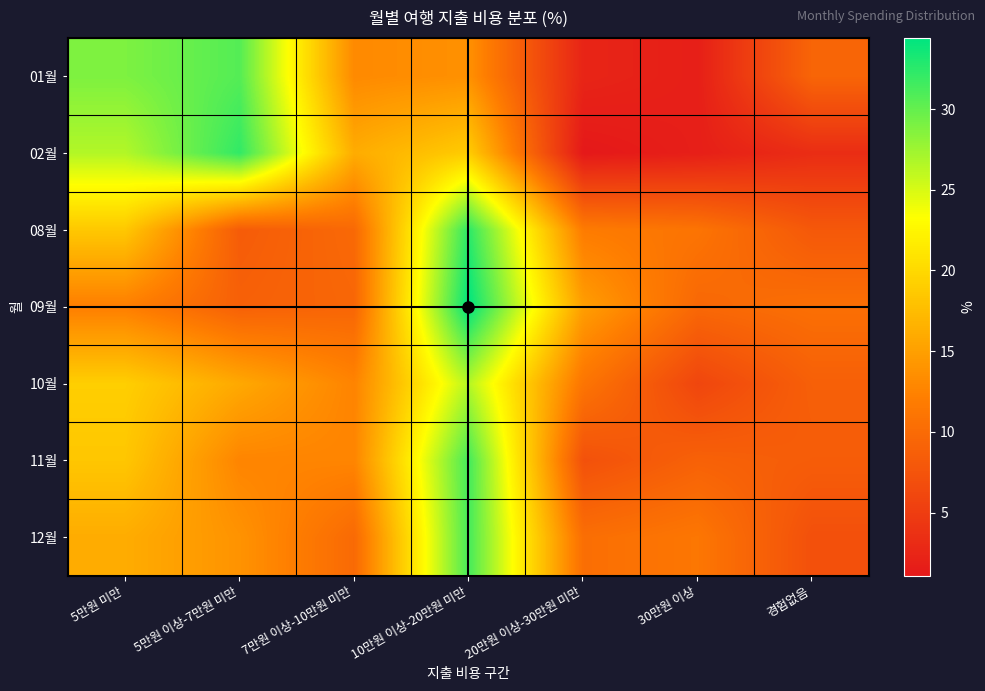

Reading left to right, list all the values displayed in this chart.

01월: 5만원 미만=28.9	5만원 이상-7만원 미만=30.7	7만원 이상-10만원 미만=13.1	10만원 이상-20만원 미만=13.7	20만원 이상-30만원 미만=2.4	30만원 이상=1.8	경험없음=9.4
02월: 5만원 미만=26.6	5만원 이상-7만원 미만=32.2	7만원 이상-10만원 미만=16.1	10만원 이상-20만원 미만=18.9	20만원 이상-30만원 미만=1.1	30만원 이상=1.8	경험없음=3.3
08월: 5만원 미만=18.5	5만원 이상-7만원 미만=8.4	7만원 이상-10만원 미만=9.8	10만원 이상-20만원 미만=32.4	20만원 이상-30만원 미만=11.8	30만원 이상=11.0	경험없음=8.0
09월: 5만원 미만=12.1	5만원 이상-7만원 미만=8.9	7만원 이상-10만원 미만=9.5	10만원 이상-20만원 미만=34.4	20만원 이상-30만원 미만=14.9	30만원 이상=9.7	경험없음=10.5
10월: 5만원 미만=19.1	5만원 이상-7만원 미만=15.8	7만원 이상-10만원 미만=12.6	10만원 이상-20만원 미만=26.5	20만원 이상-30만원 미만=11.1	30만원 이상=6.0	경험없음=8.8
11월: 5만원 미만=18.4	5만원 이상-7만원 미만=12.7	7만원 이상-10만원 미만=12.7	10만원 이상-20만원 미만=31.4	20만원 이상-30만원 미만=7.2	30만원 이상=9.0	경험없음=8.5
12월: 5만원 미만=16.1	5만원 이상-7만원 미만=13.9	7만원 이상-10만원 미만=9.9	10만원 이상-20만원 미만=31.3	20만원 이상-30만원 미만=10.4	30만원 이상=11.3	경험없음=7.1